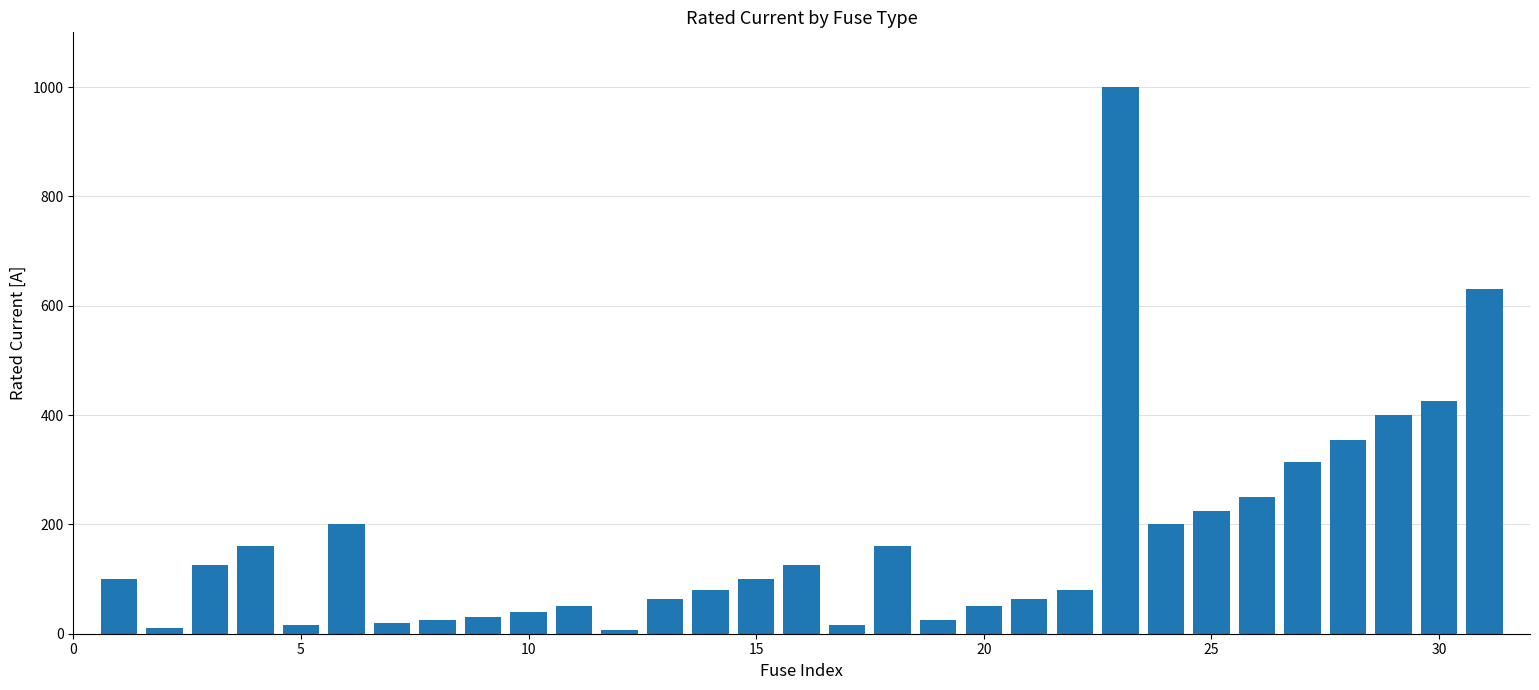

What is the difference between the second highest and second lowest values?

620.0